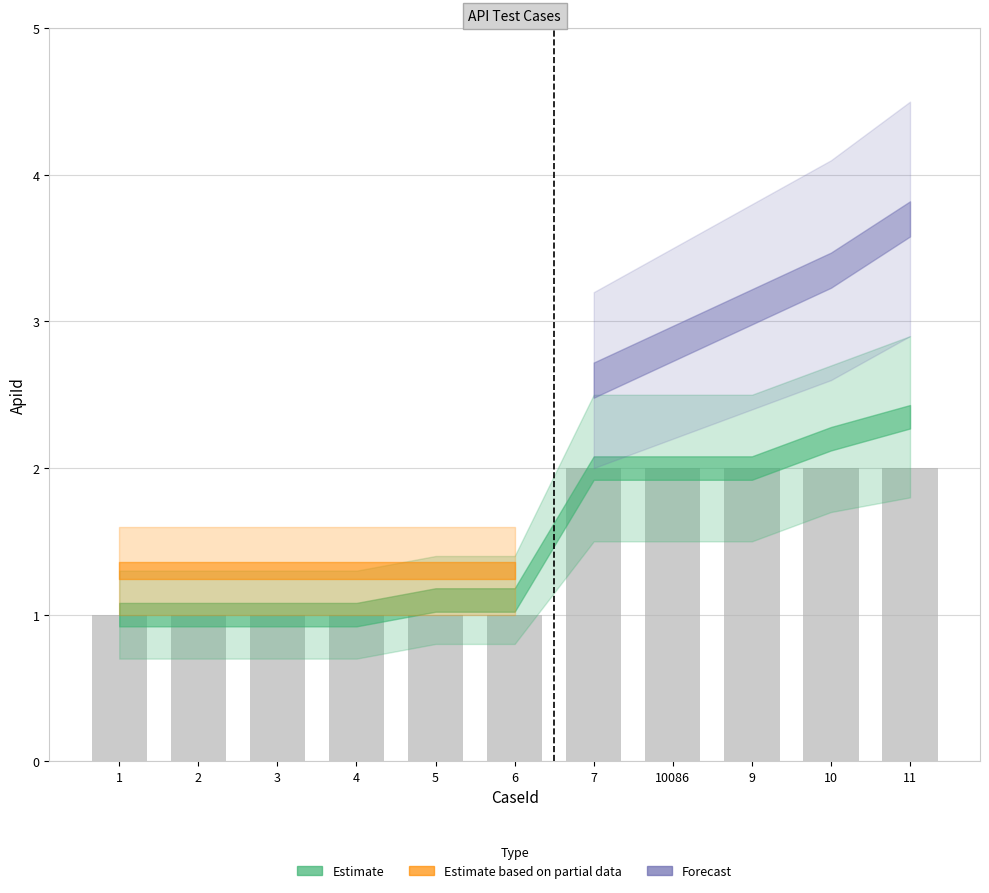

What position from the right is 5?

7